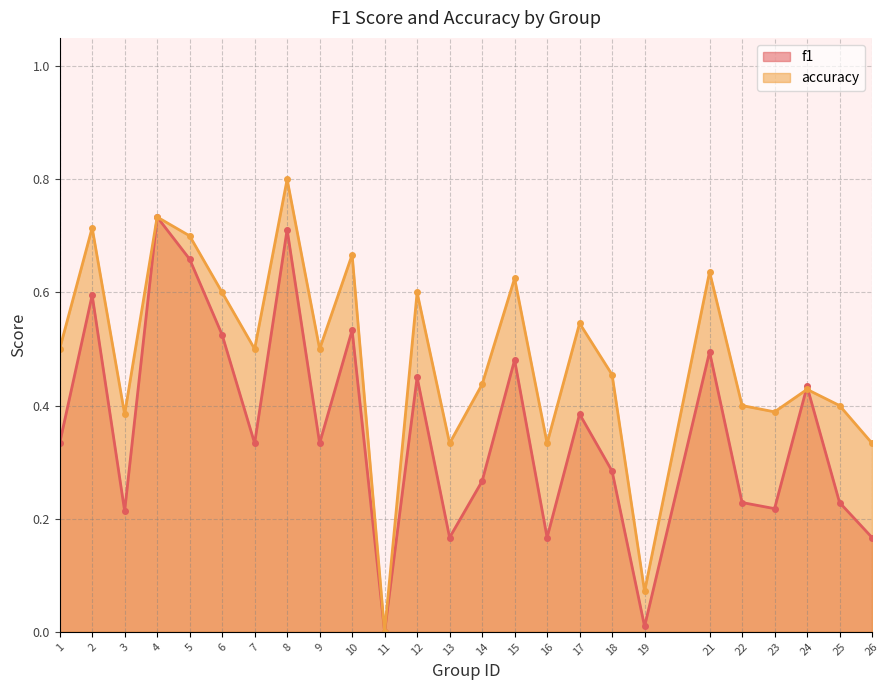

At which category is the sum across all series the highest?

8